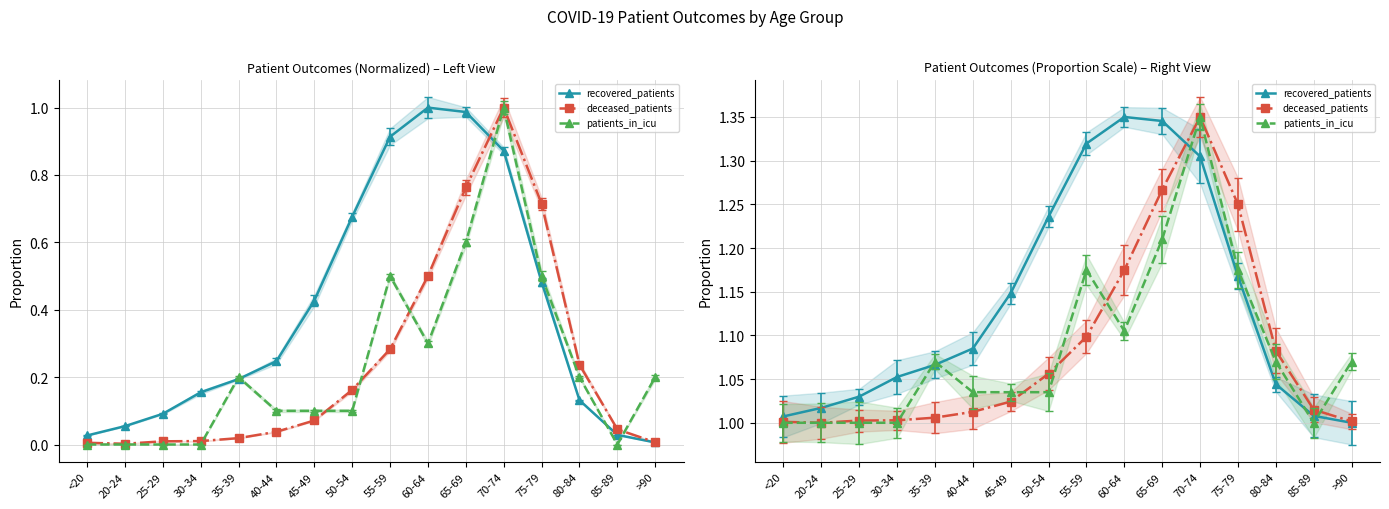

Is it true that recovered_patients equals 1.2 at 50-54?

True